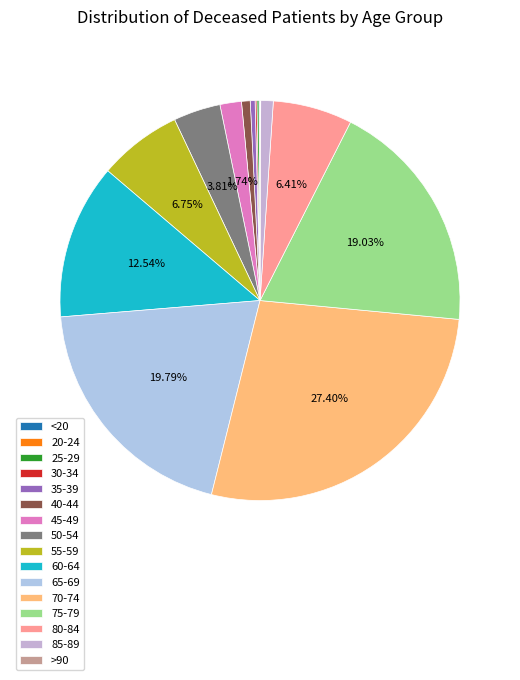

How many segments does this pie chart have?

16